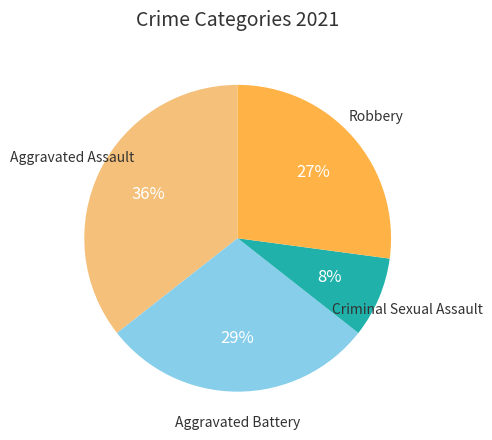

What is the ratio of the value at Robbery to the value at Aggravated Assault?

0.8